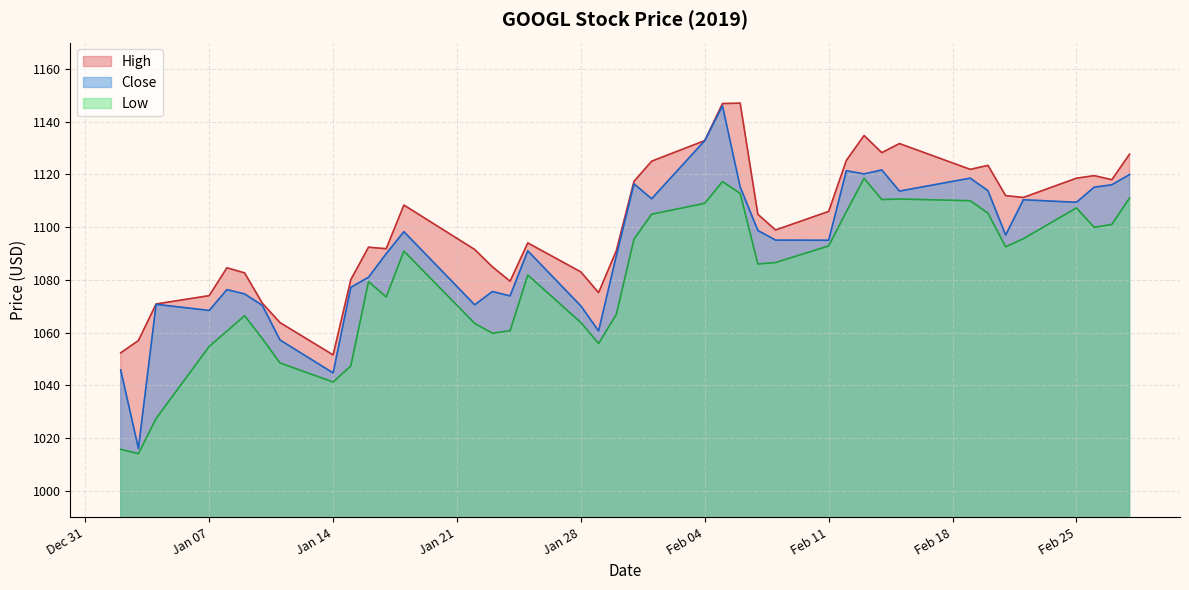

True or false: Low and Close cross at least once.

False